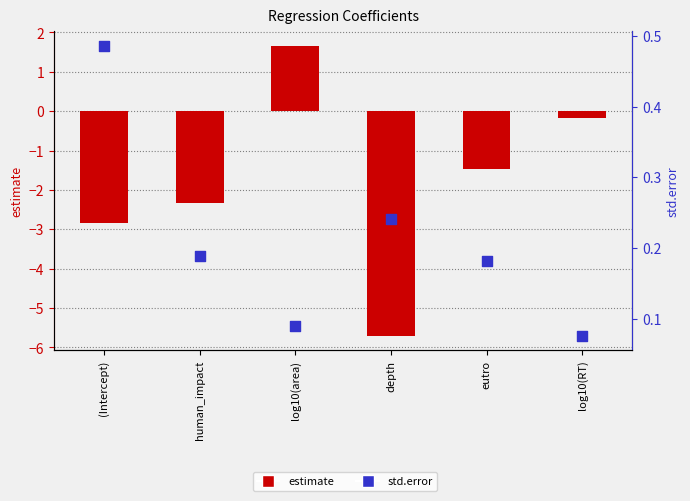

Which series reaches the maximum Y coordinate?

estimate